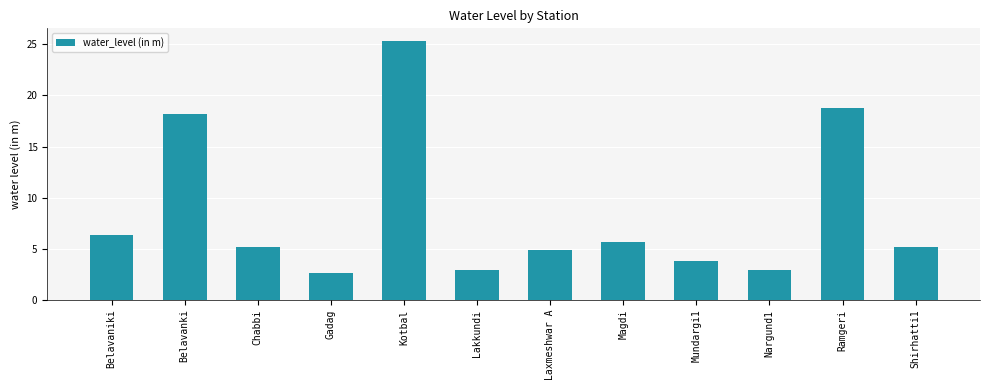

True or false: the data shows 3.8 at Ramgeri.

False